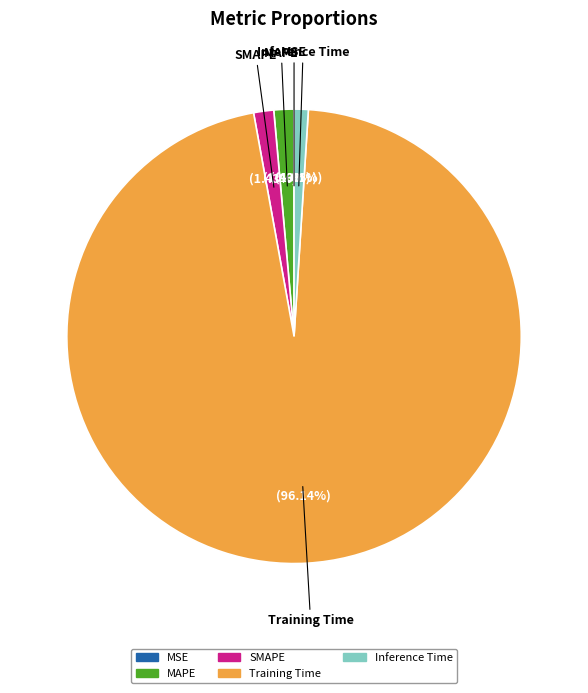

The Inference Time slice represents 11% of the pie. True or false?

False